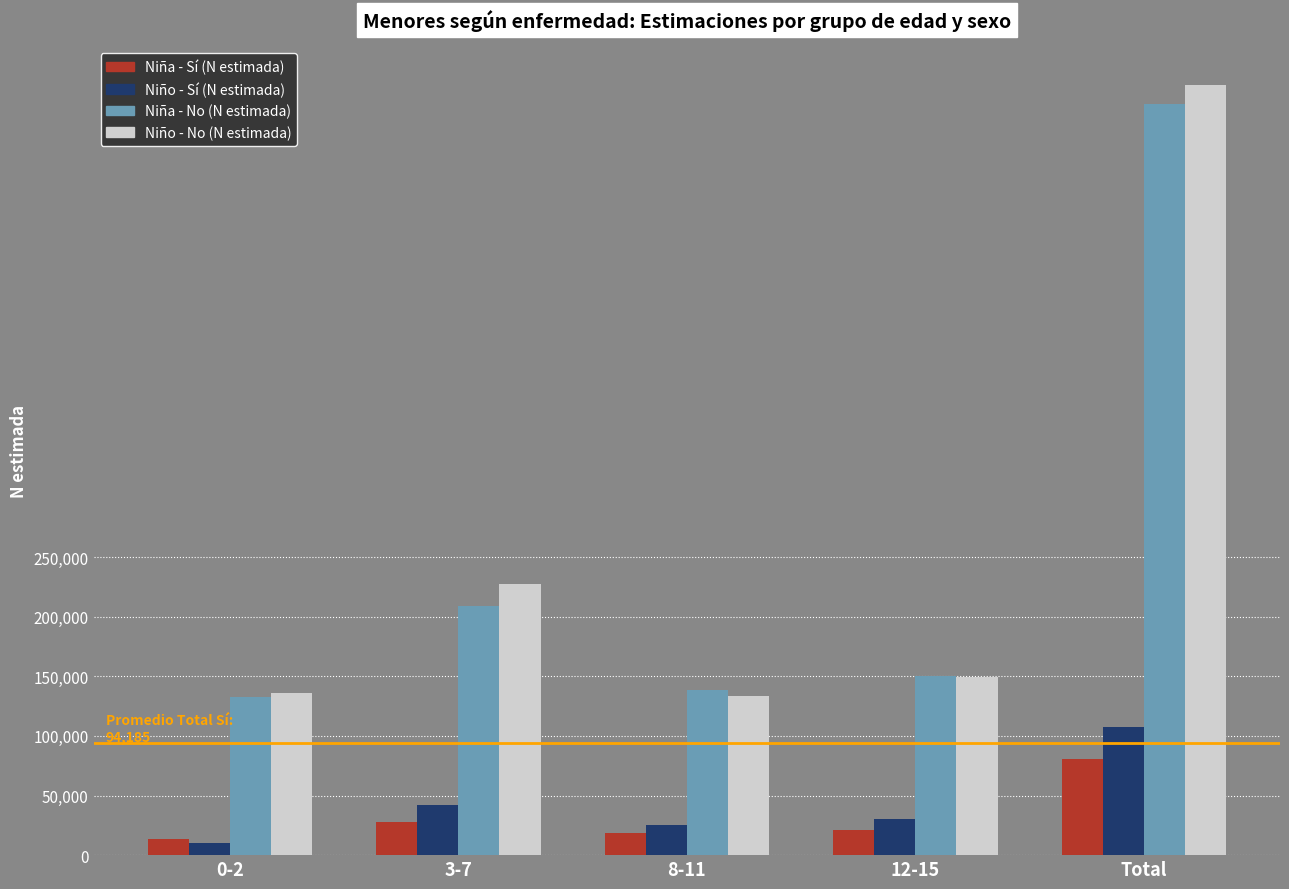

What is the label of the 4th bar from the left?

12-15